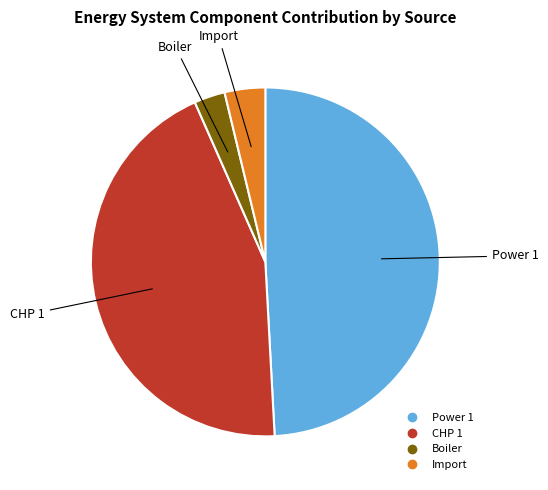

Is there any slice that represents more than half of the pie?

No